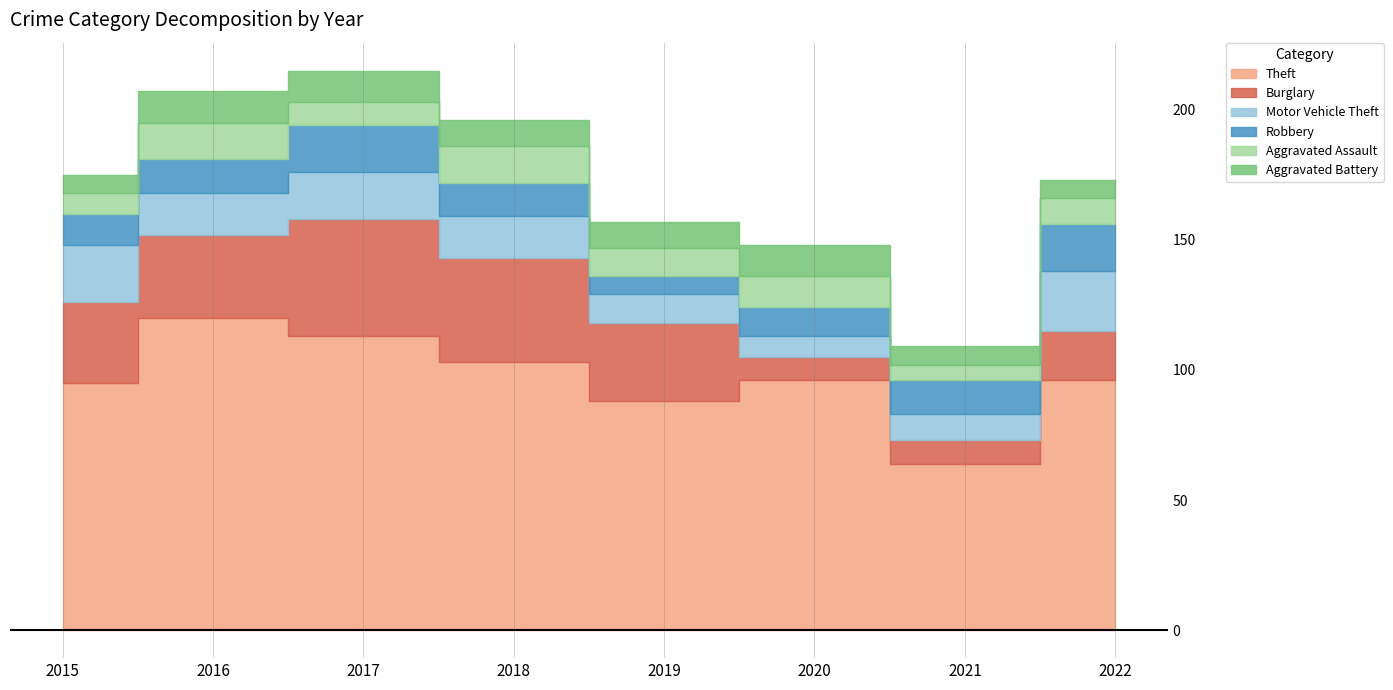

Is it true that Motor Vehicle Theft equals 37 at 2022?

False